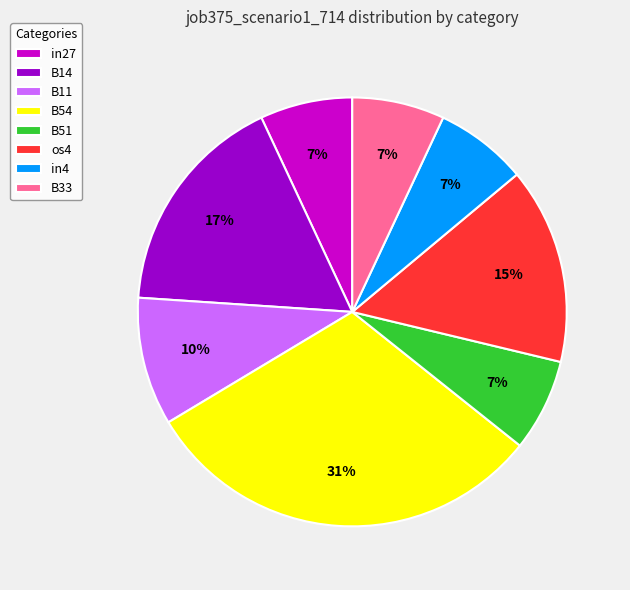

Combined, do B33 and B51 account for over 50%?

No